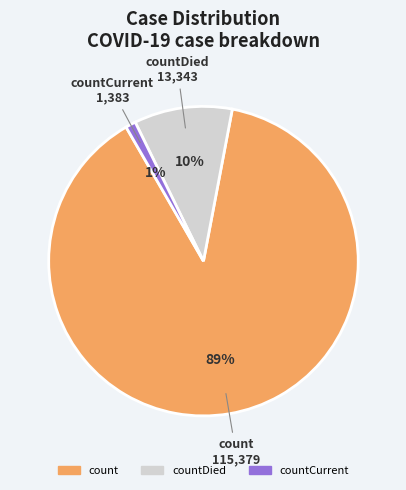

Is there a majority slice in this chart?

Yes